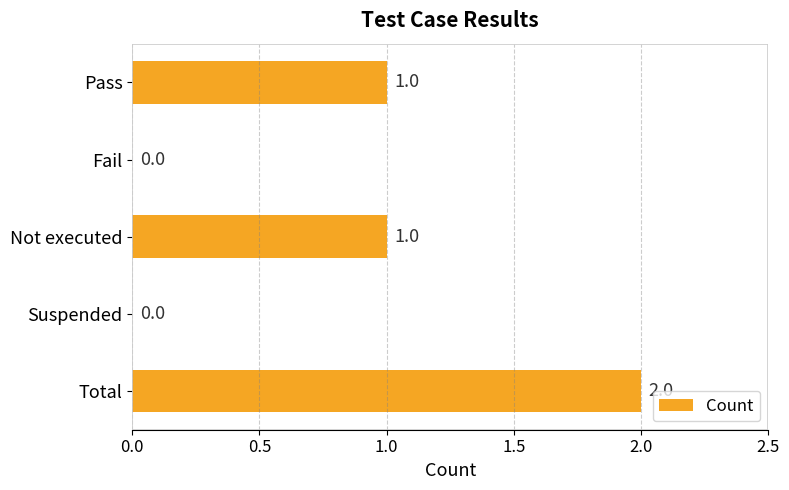

How many values are above zero?

3